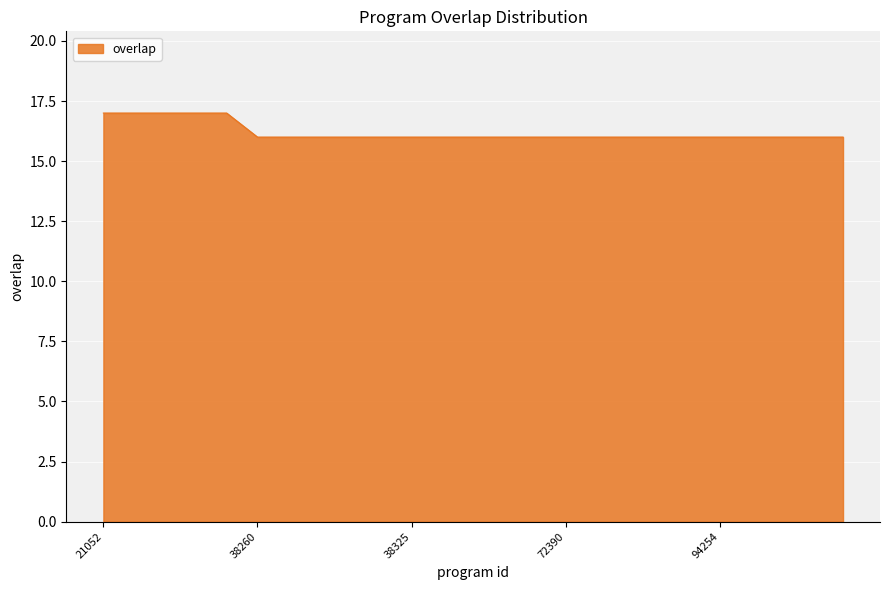

What is the smallest value displayed?

16